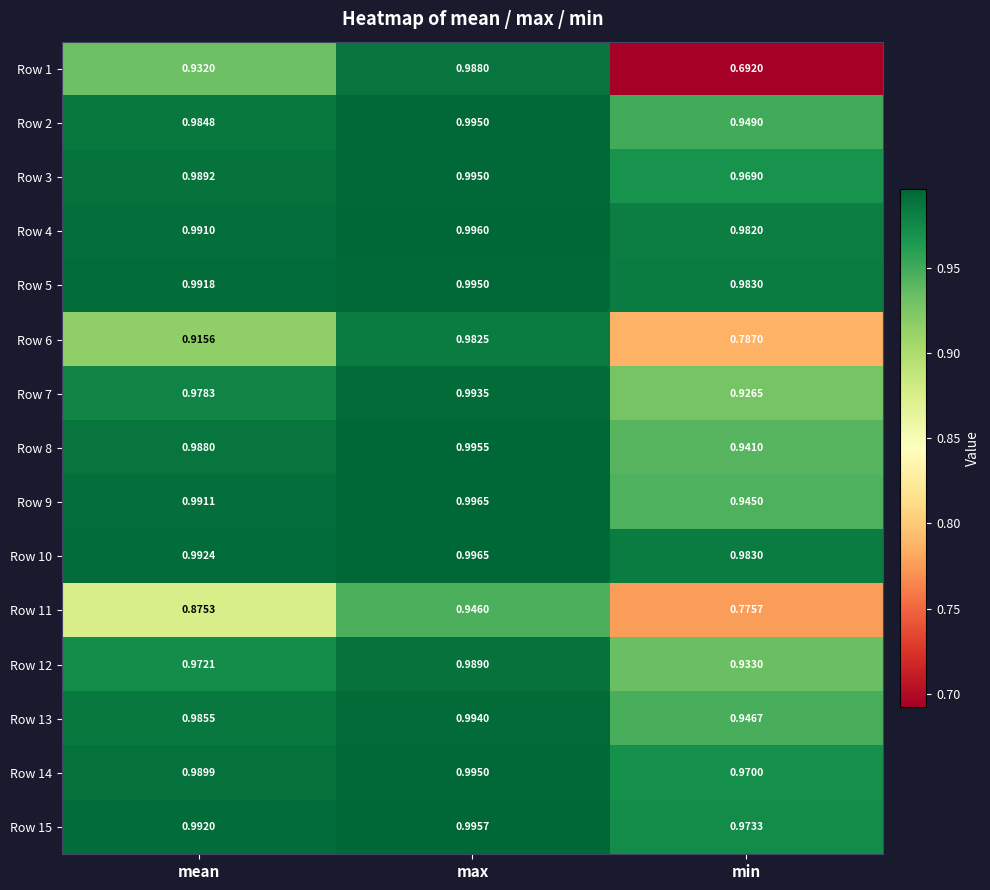

Where is Row 14 nearest to the value 0?

min